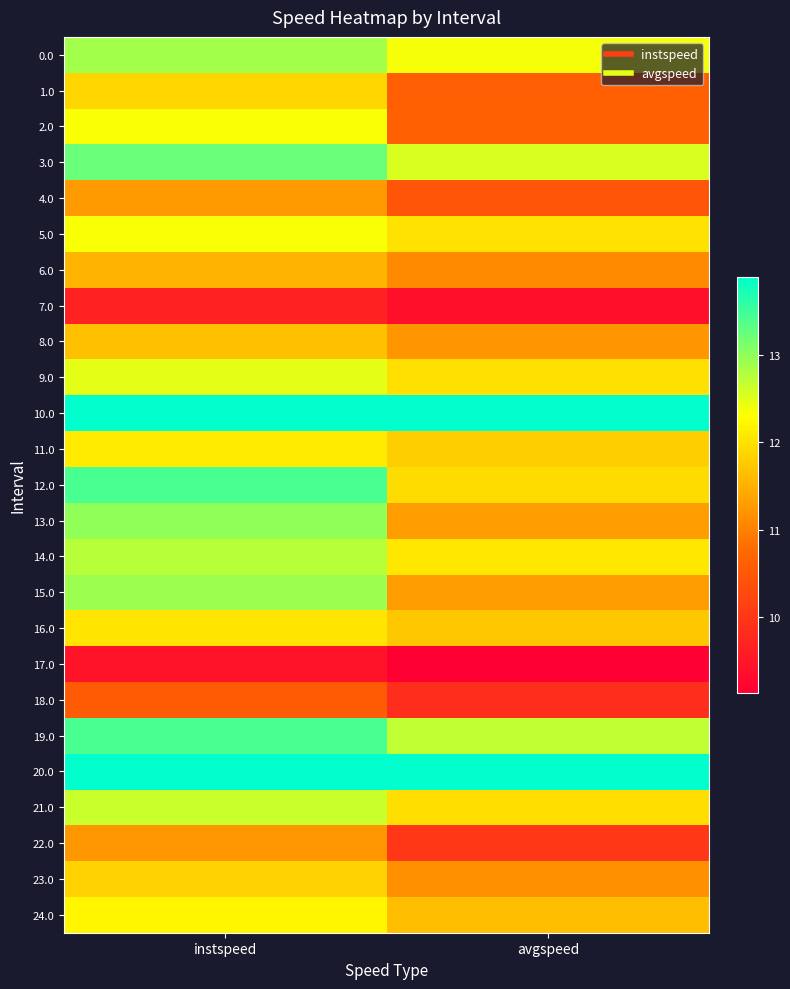

Reading right to left, what are all the values shown in this chart?

0.0: avgspeed=12.3	instspeed=12.9
1.0: avgspeed=10.6	instspeed=11.9
2.0: avgspeed=10.7	instspeed=12.3
3.0: avgspeed=12.5	instspeed=13.2
4.0: avgspeed=10.5	instspeed=11.3
5.0: avgspeed=12.0	instspeed=12.3
6.0: avgspeed=11.1	instspeed=11.5
7.0: avgspeed=9.4	instspeed=9.7
8.0: avgspeed=11.2	instspeed=11.6
9.0: avgspeed=12.0	instspeed=12.5
10.0: avgspeed=13.9	instspeed=13.9
11.0: avgspeed=11.8	instspeed=12.1
12.0: avgspeed=11.9	instspeed=13.4
13.0: avgspeed=11.3	instspeed=13.0
14.0: avgspeed=12.1	instspeed=12.8
15.0: avgspeed=11.3	instspeed=12.9
16.0: avgspeed=11.7	instspeed=12.0
17.0: avgspeed=9.1	instspeed=9.4
18.0: avgspeed=9.9	instspeed=10.6
19.0: avgspeed=12.7	instspeed=13.4
20.0: avgspeed=13.9	instspeed=13.9
21.0: avgspeed=12.0	instspeed=12.6
22.0: avgspeed=10.0	instspeed=11.3
23.0: avgspeed=11.2	instspeed=11.8
24.0: avgspeed=11.6	instspeed=12.2